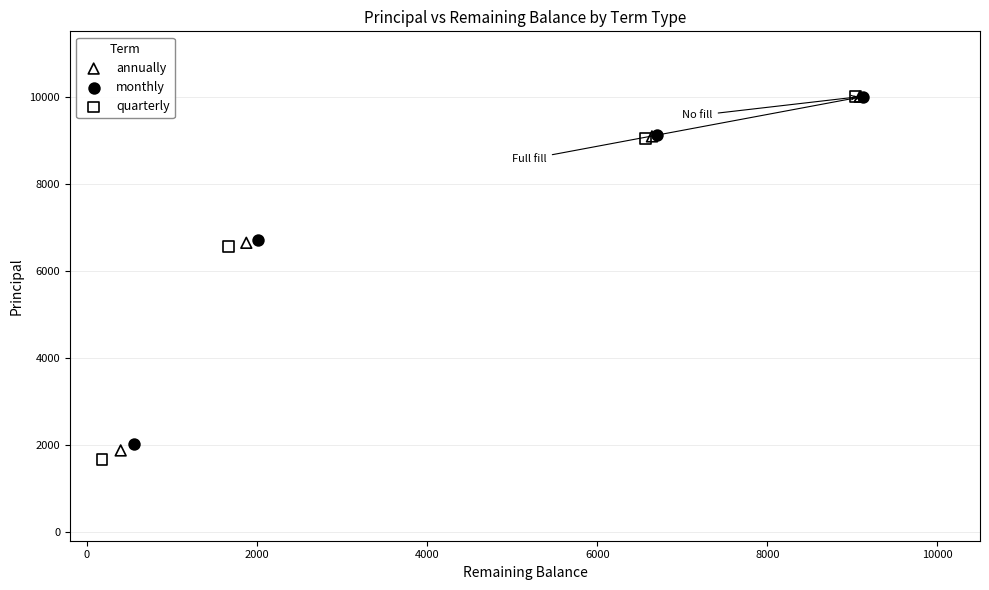

Which series has the widest spread of Y values?

quarterly